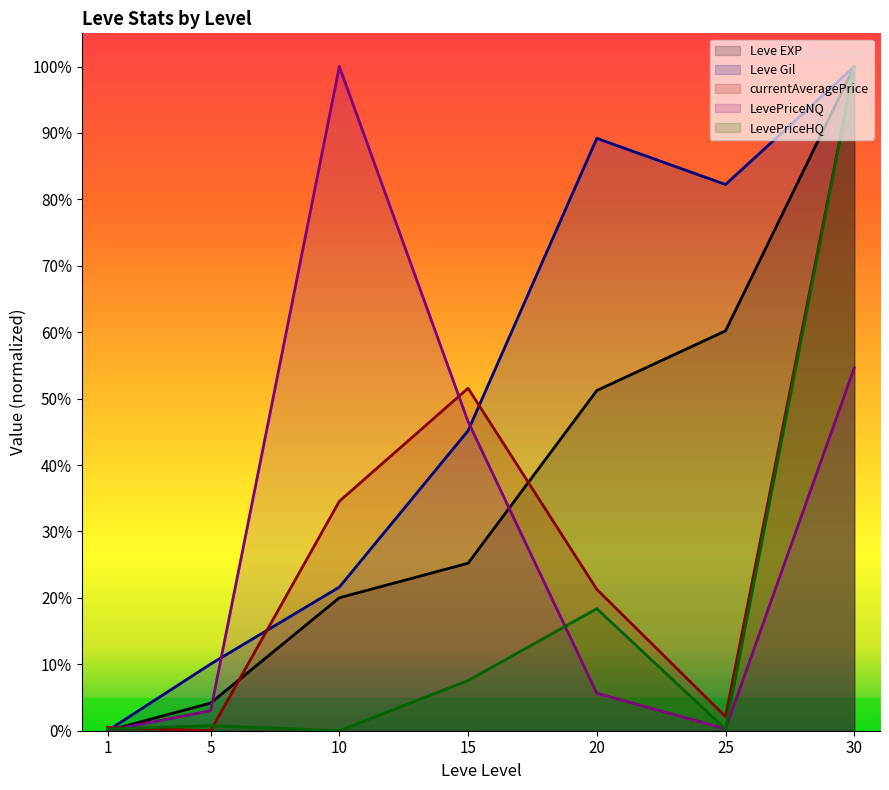

List the labels in order of LevePriceHQ value, largest first.

30, 20, 15, 5, 1, 25, 10